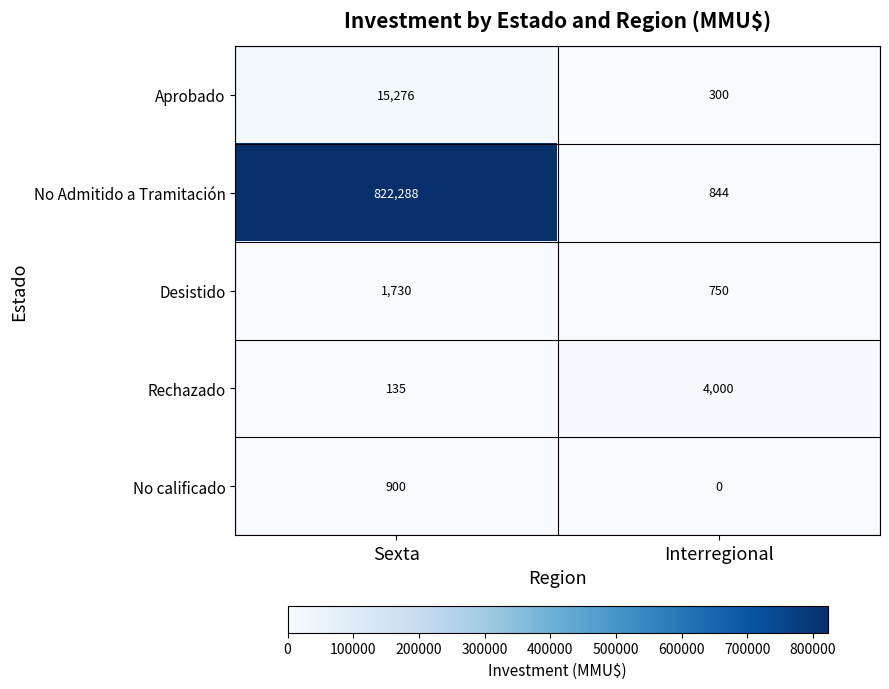

Reading left to right, transcribe all the data shown in this chart.

Aprobado: 15276	300
No Admitido a Tramitación: 822288	844
Desistido: 1730	750
Rechazado: 135	4000
No calificado: 900	0